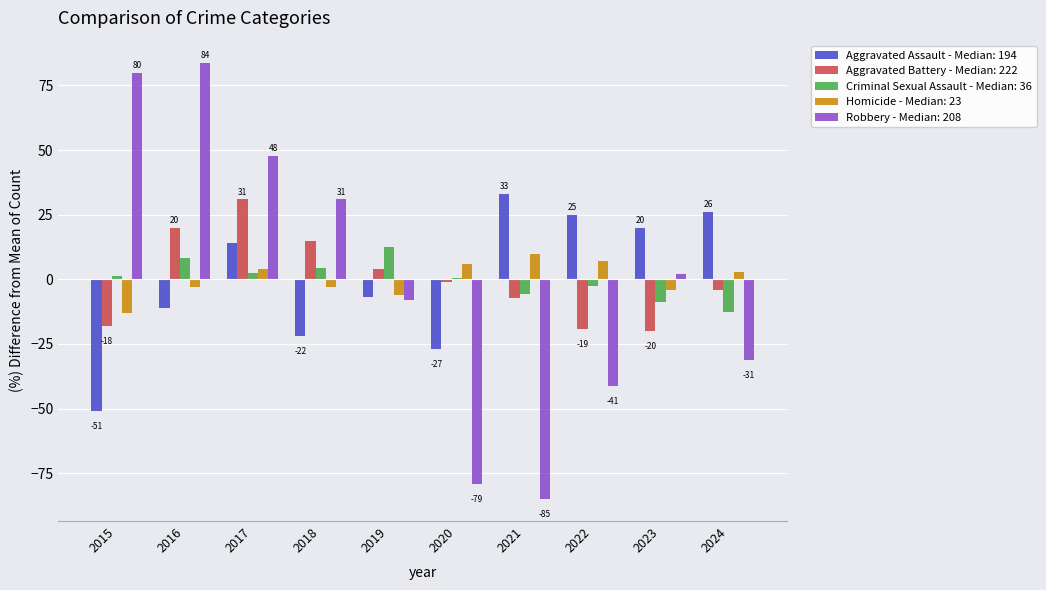

What value does the Aggravated Assault - Median: 194 series have at 2019?

-7.0